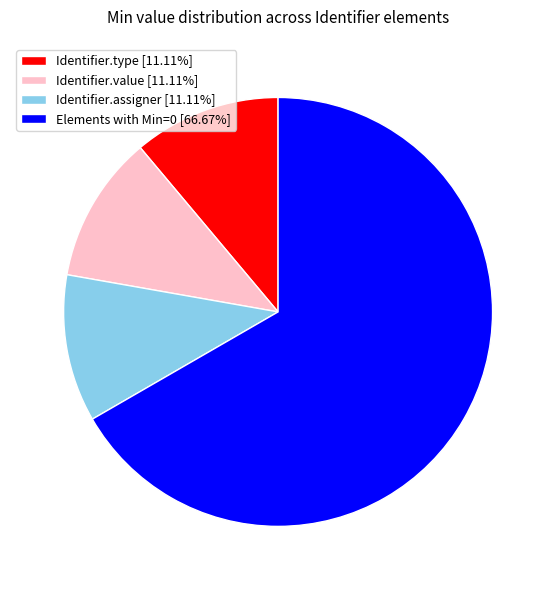

How many slices are in this pie chart?

4